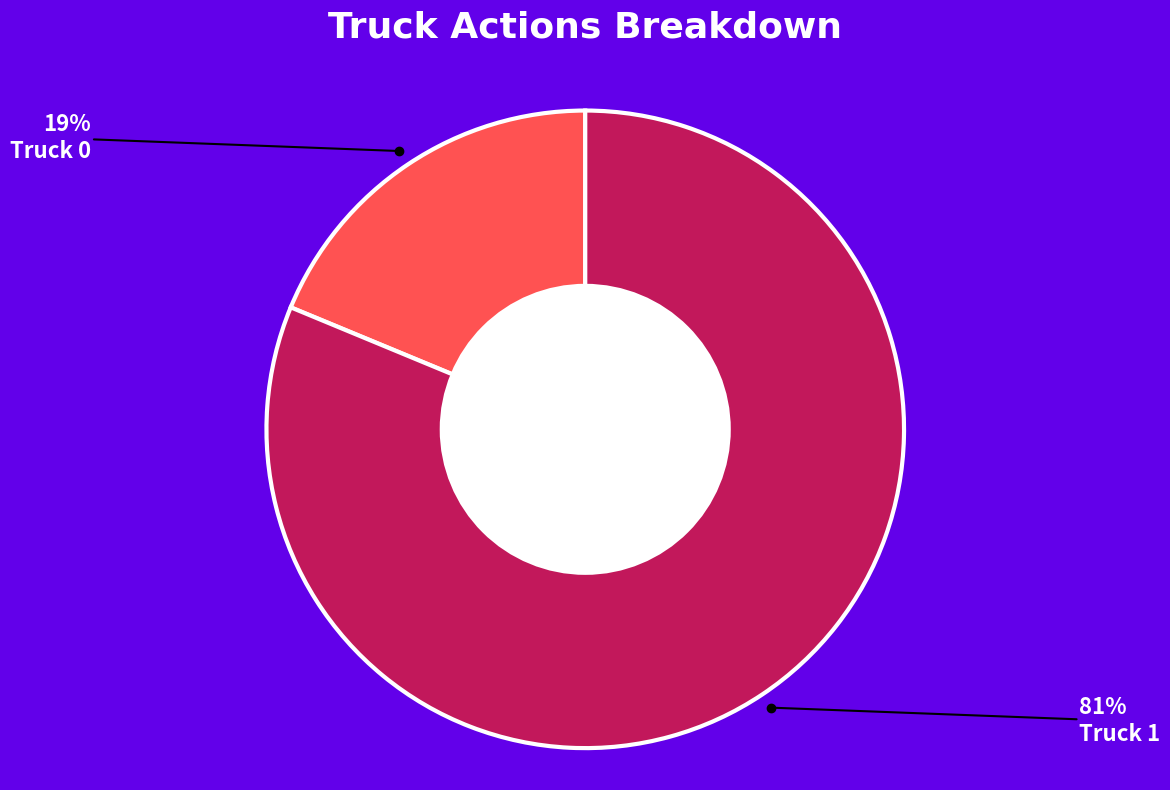

The Truck 1 slice represents 69% of the pie. True or false?

False